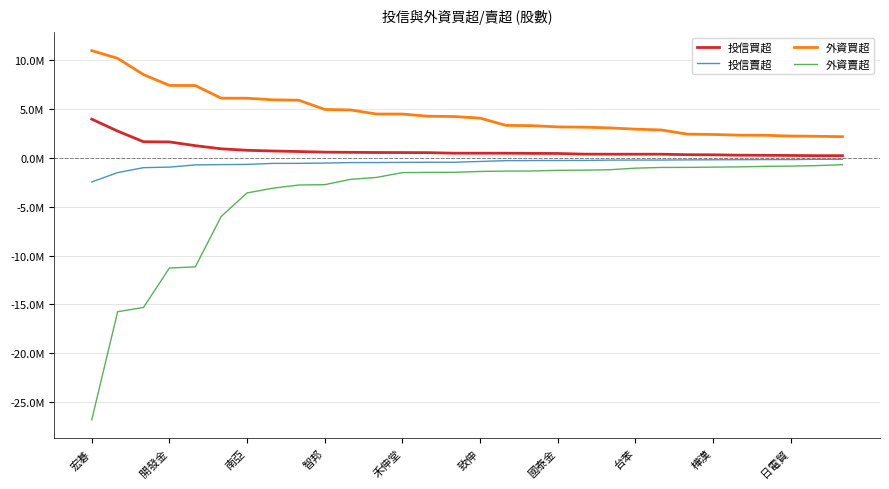

What is the average value of the 投信買超 series?

731900